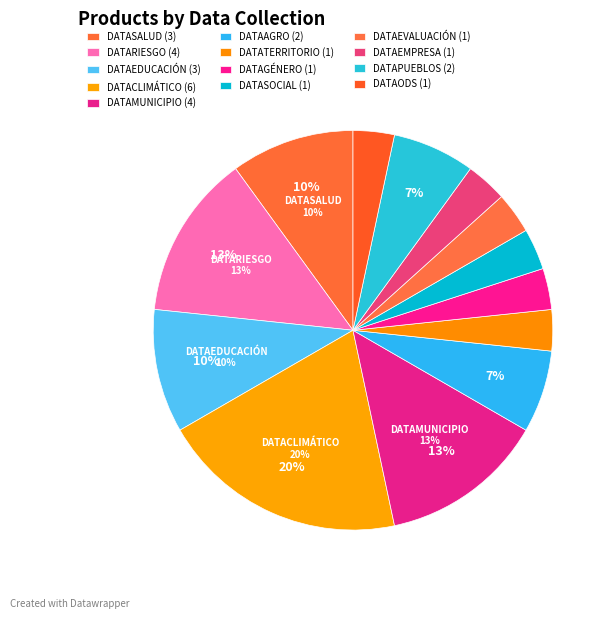

Count the number of slices in the pie.

13